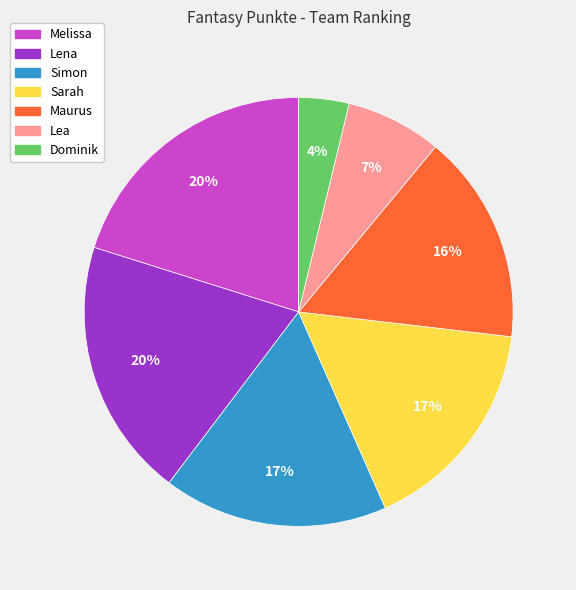

To the nearest percent, what percentage of the pie is Sarah?

17%